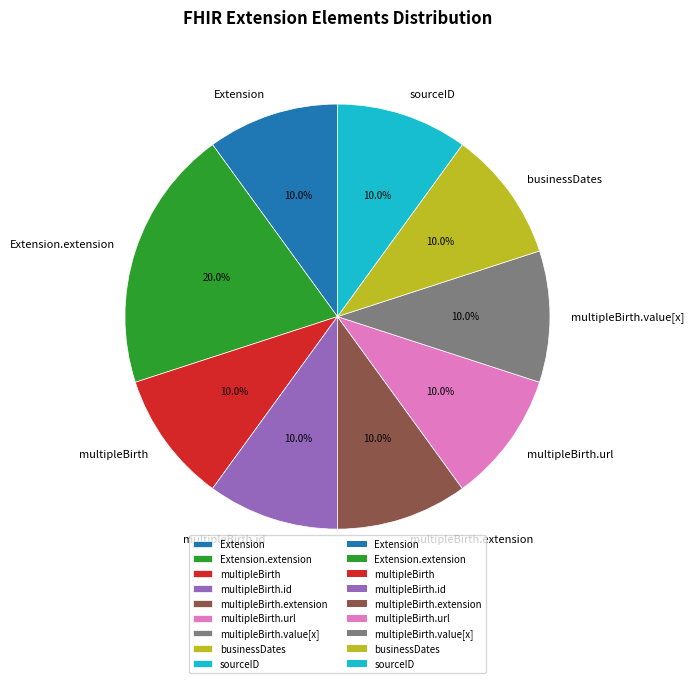

What is the largest slice in the pie chart?

Extension.extension